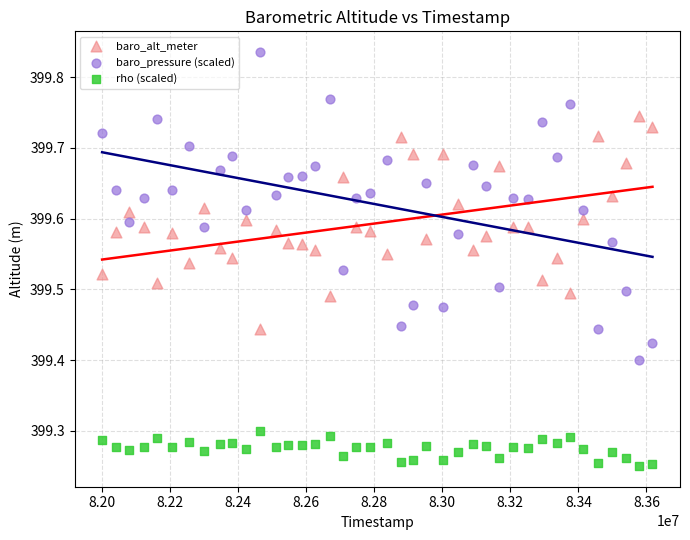

Which series reaches the minimum Y coordinate?

rho (scaled)